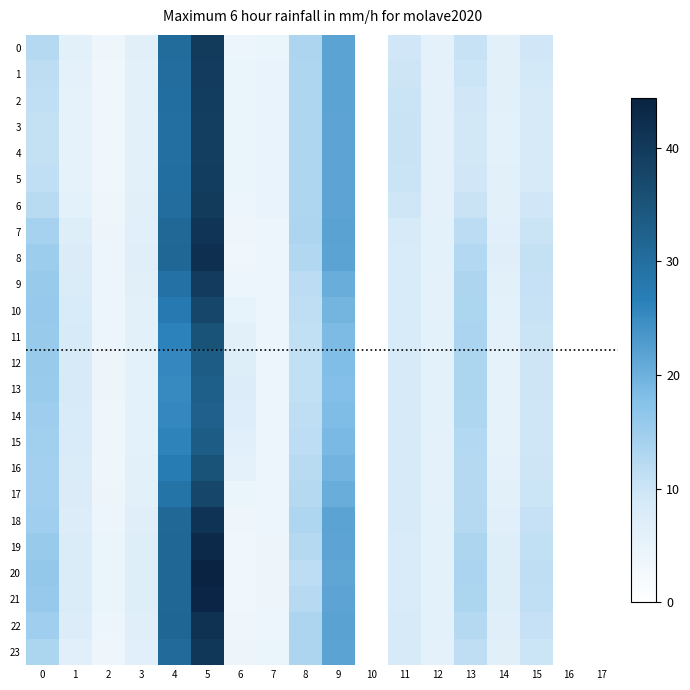

At which label does 2 reach its peak?

5